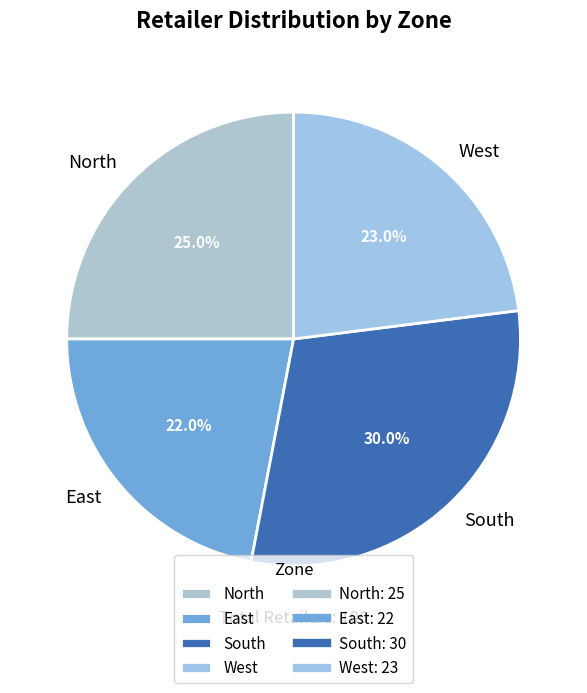

Do South and North together represent more than half of the pie?

Yes